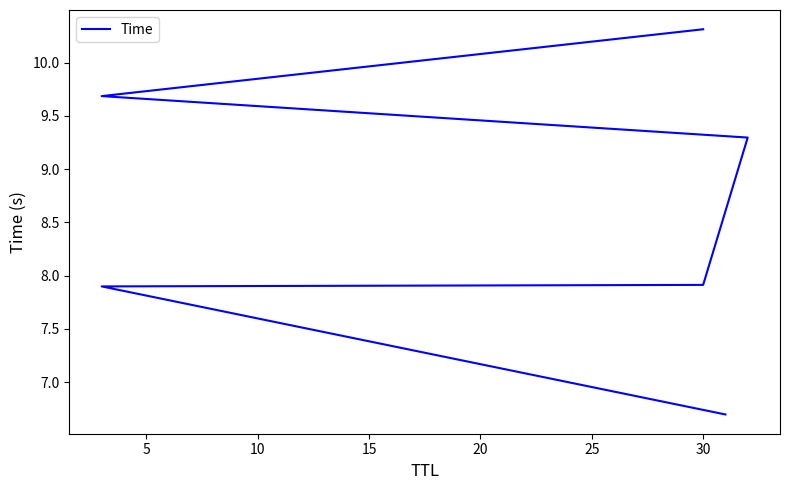

What is the value of the 6th point from the left?

10.3